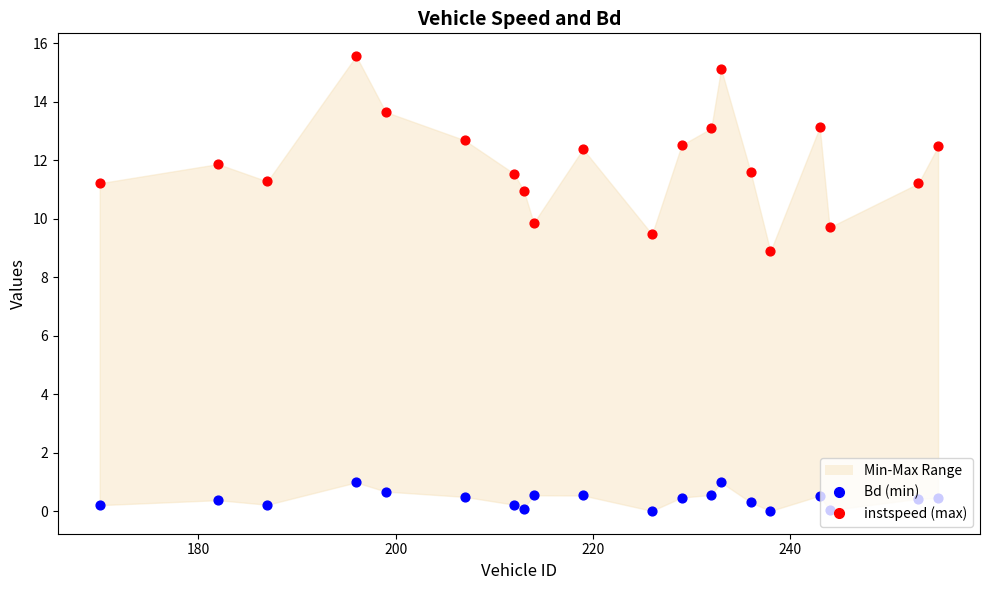

Which series has the widest spread of Y values?

instspeed (max)